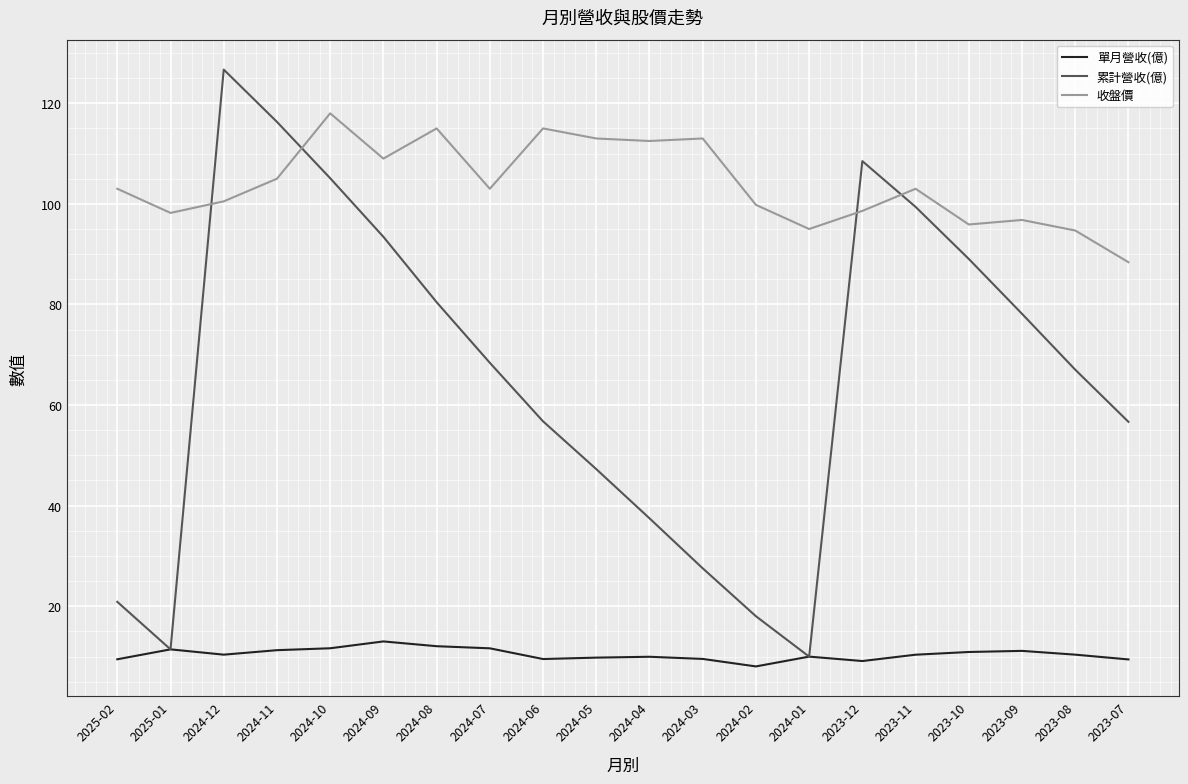

How many times do 收盤價 and 累計營收(億) cross each other?

4